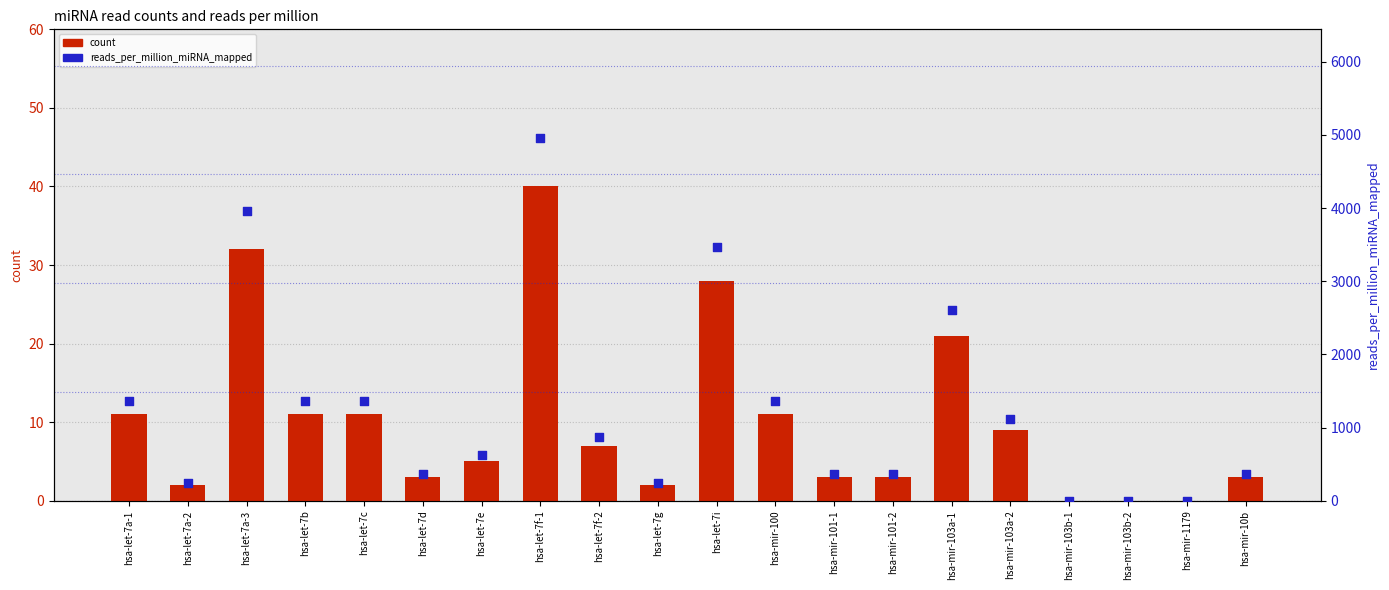

Which series contains the highest Y value?

reads_per_million_miRNA_mapped